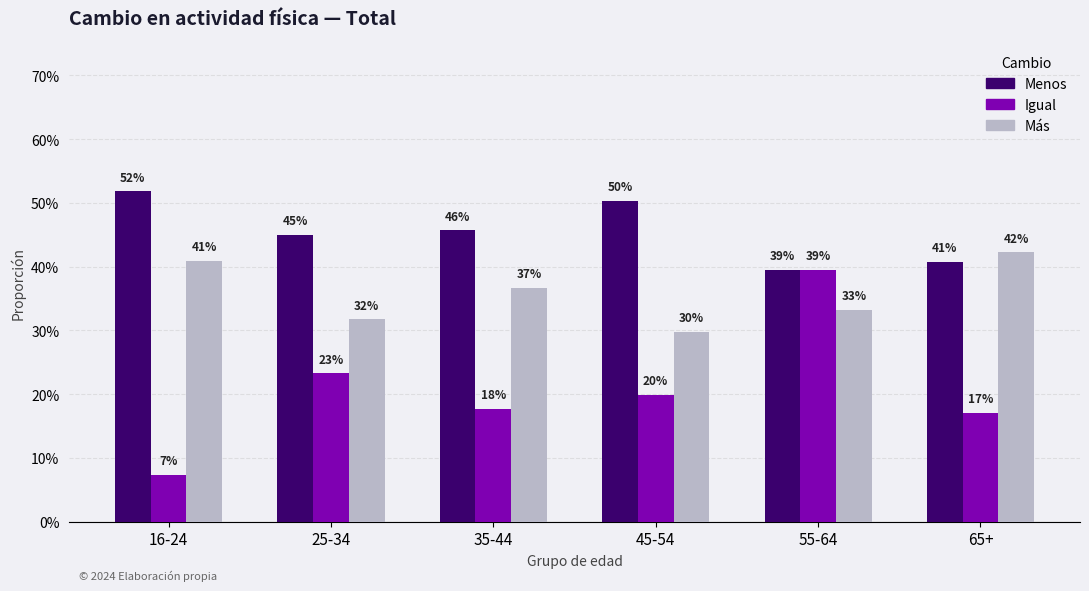

Which has a higher value, 16-24 or 45-54?

16-24